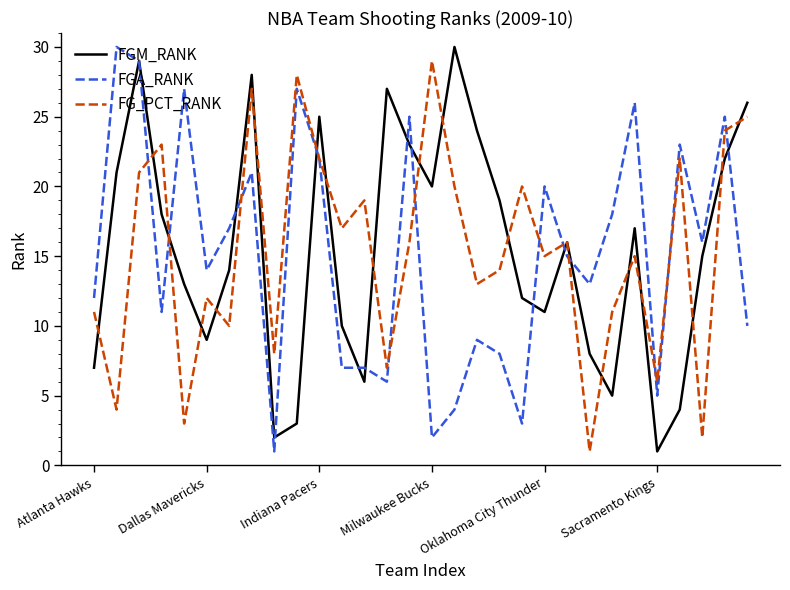

What is the maximum value for FGA_RANK?

30